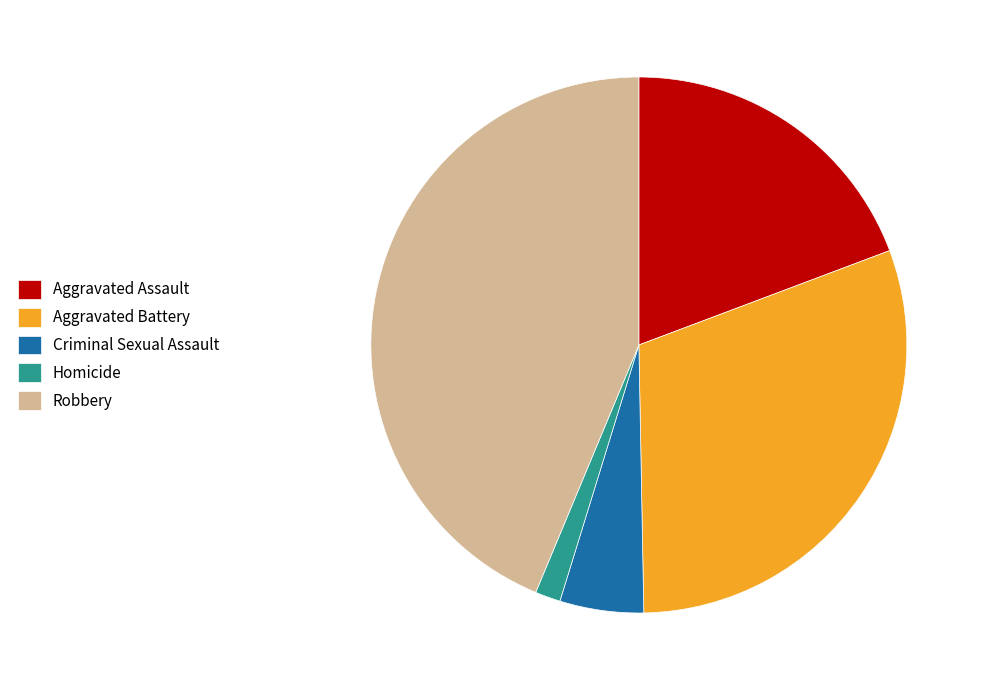

Which category has the biggest portion of the pie?

Robbery